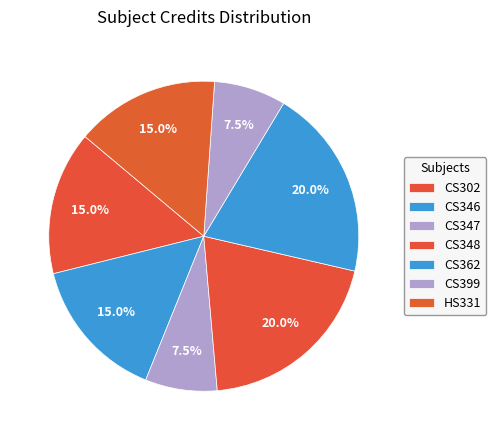

Is there a majority slice in this chart?

No